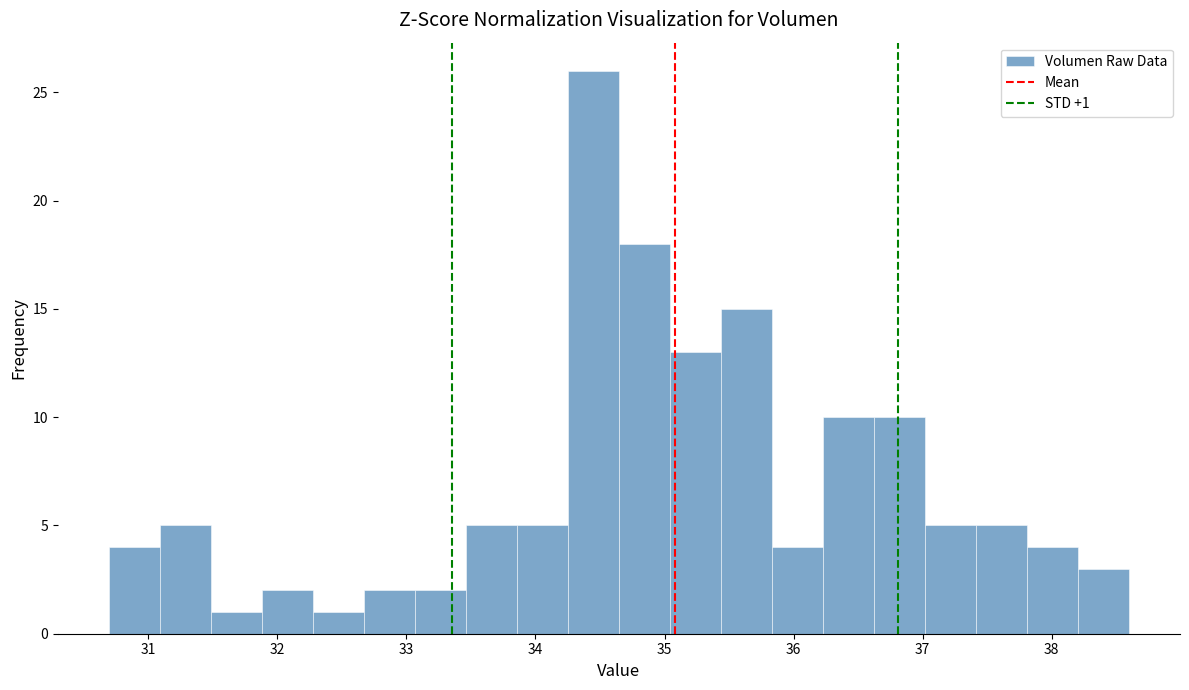

Read against the x-axis, roughly where is the centre of the tallest bar?

34.4